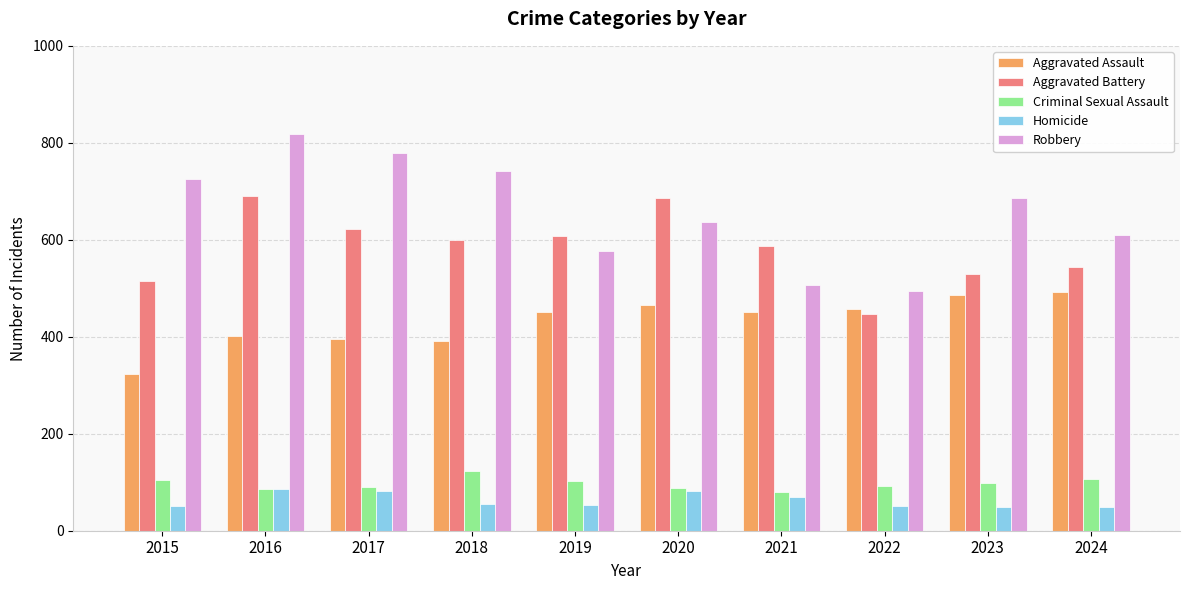

Read the Aggravated Assault value at 2019.

452